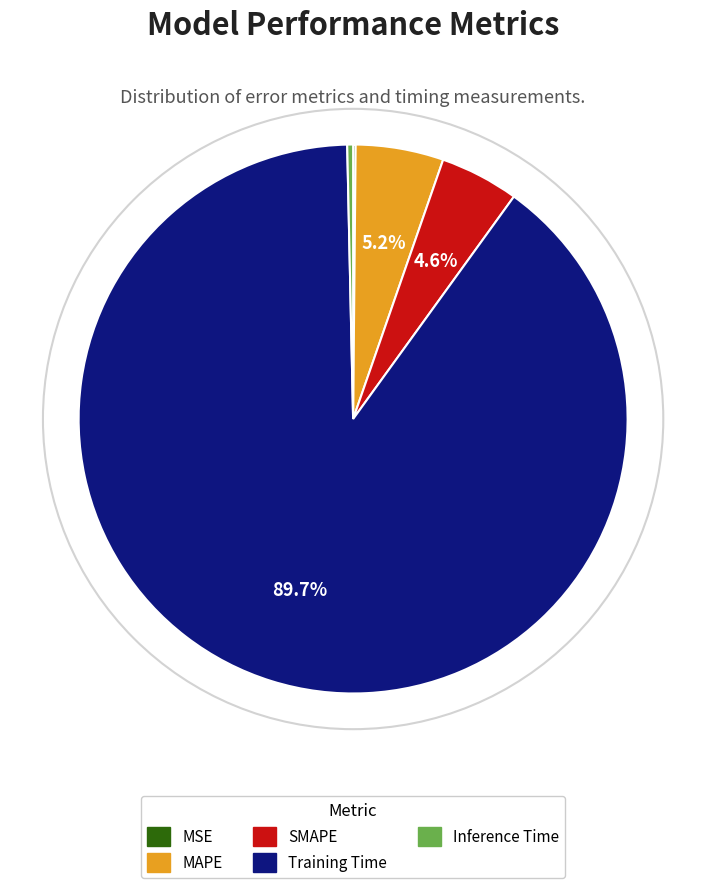

What is the largest slice in the pie chart?

Training Time